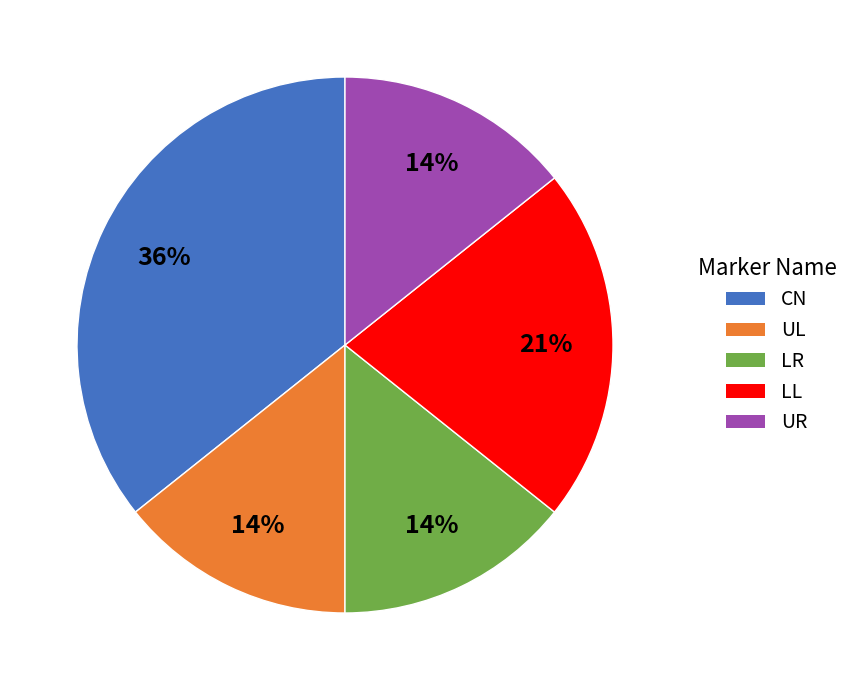

To the nearest percent, what portion does LL represent?

21%